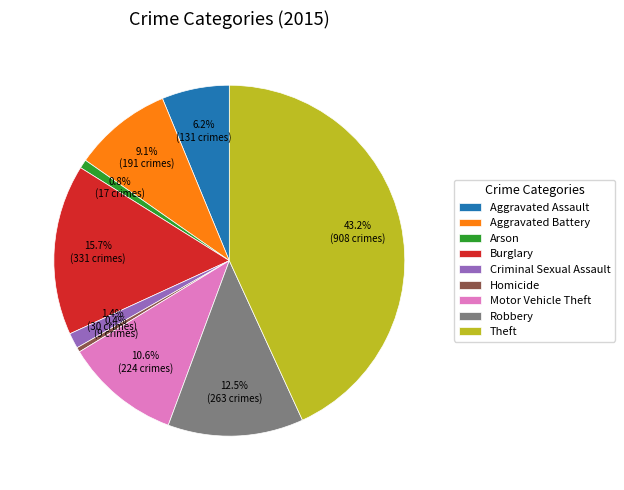

What percentage do Aggravated Battery and Criminal Sexual Assault together represent?

10.5%